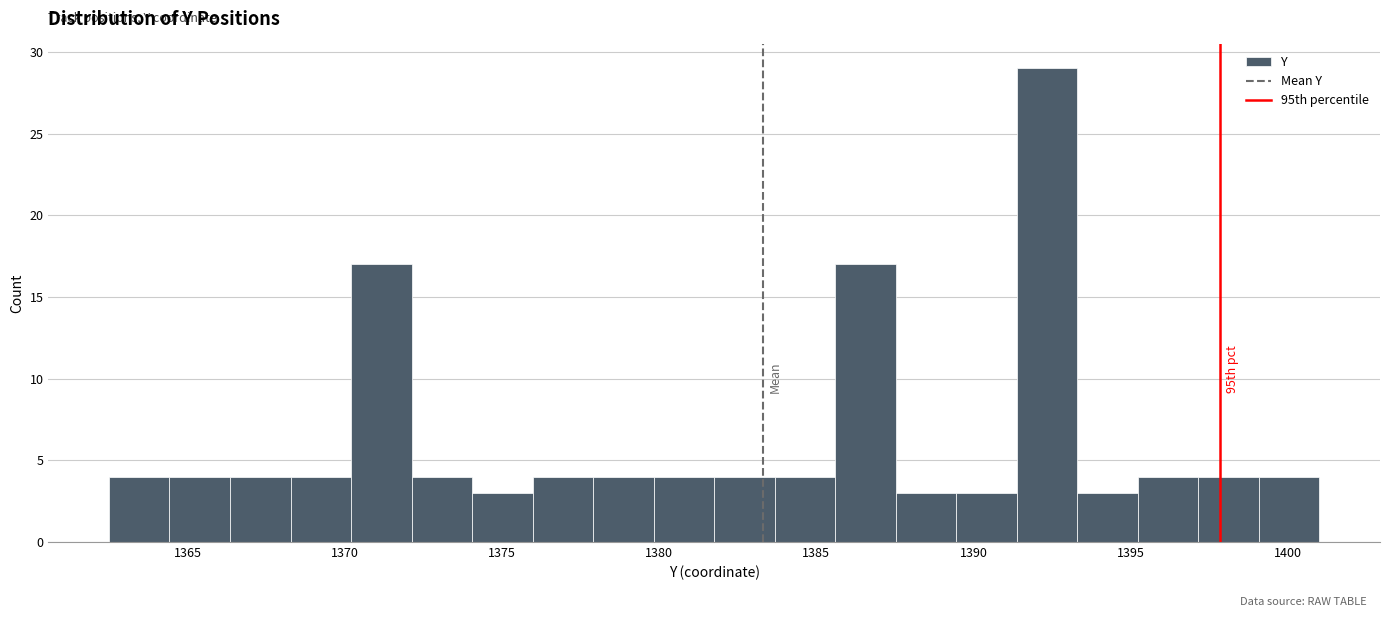

Around what value on the x-axis is the tallest bar? Give the approximate position of its centre, as read against the axis.

1392.5